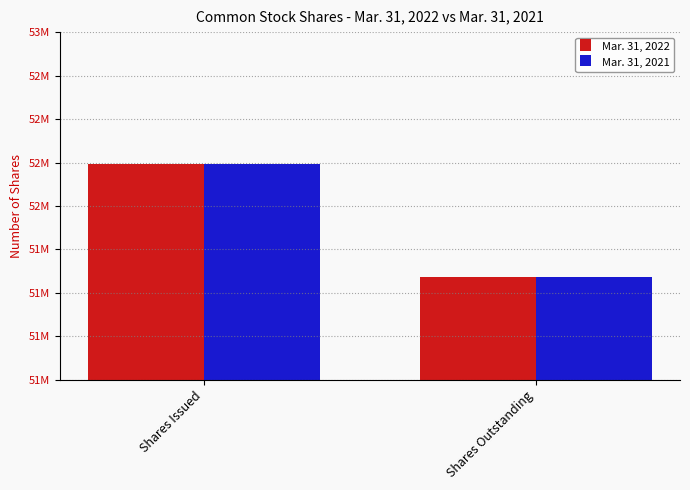

What is the average value of the Mar. 31, 2021 series?

51917297